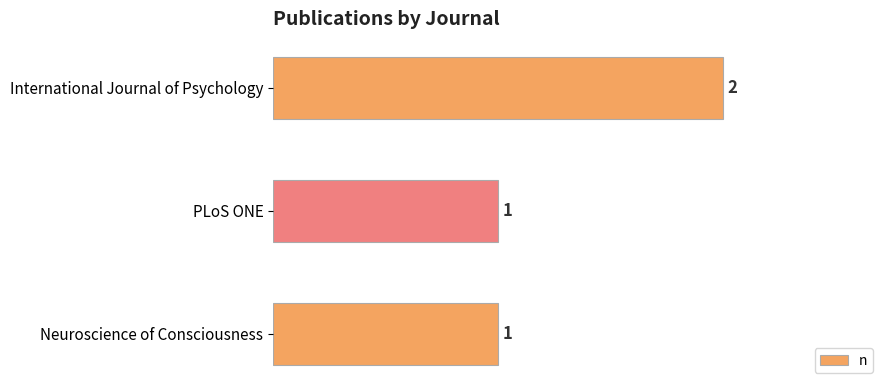

Which label corresponds to the largest value in the chart?

International Journal of Psychology